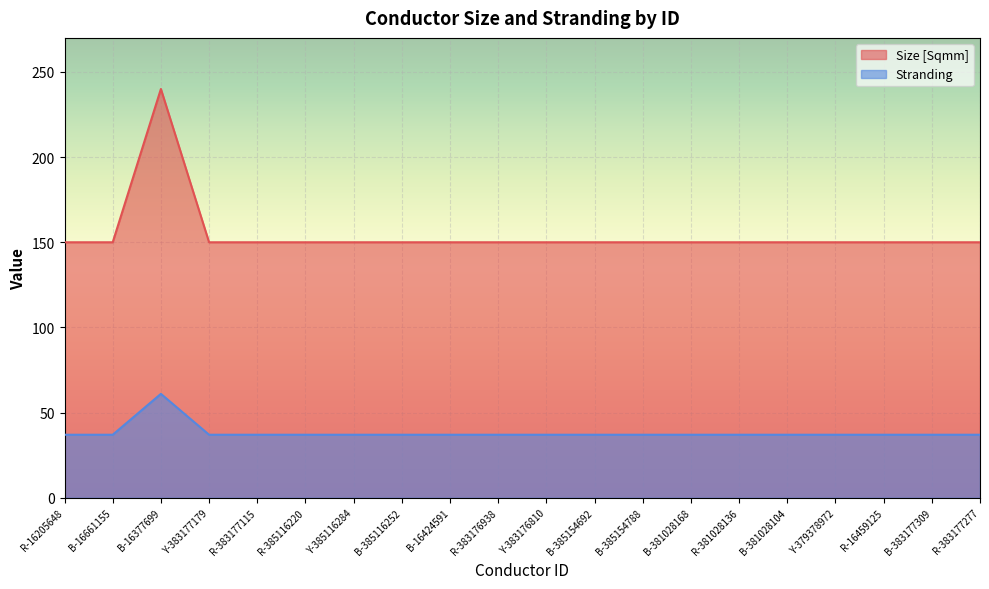

How many interior local peaks does the Stranding series have?

1